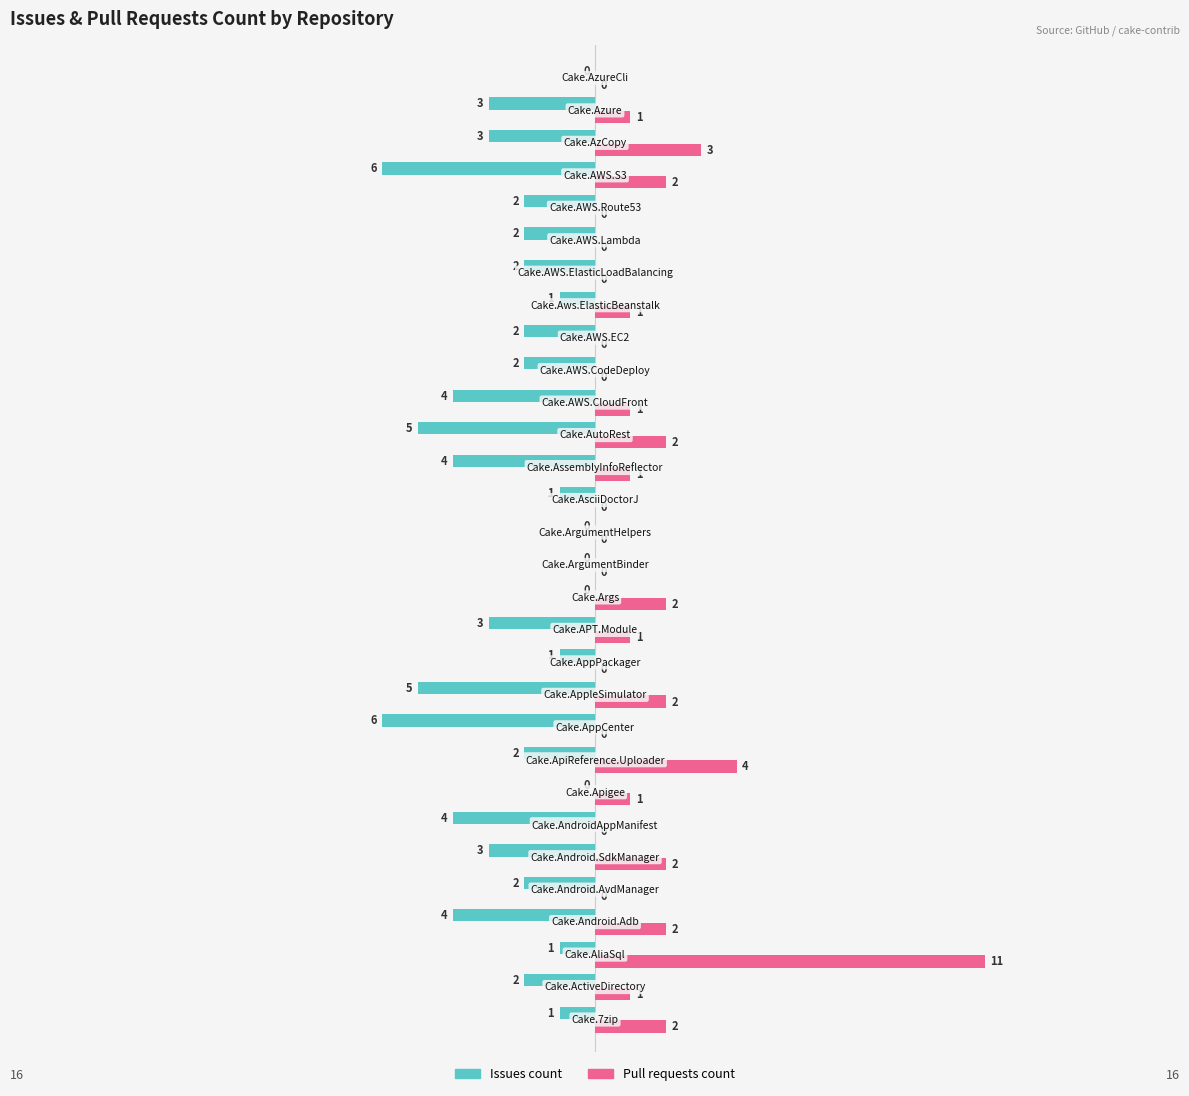

What is the sum of all Issues count values?

-71